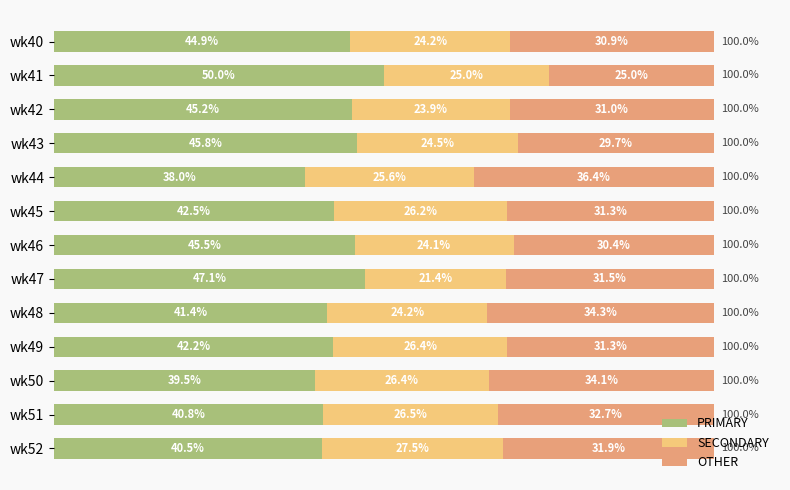

At which label does PRIMARY reach its minimum?

wk44